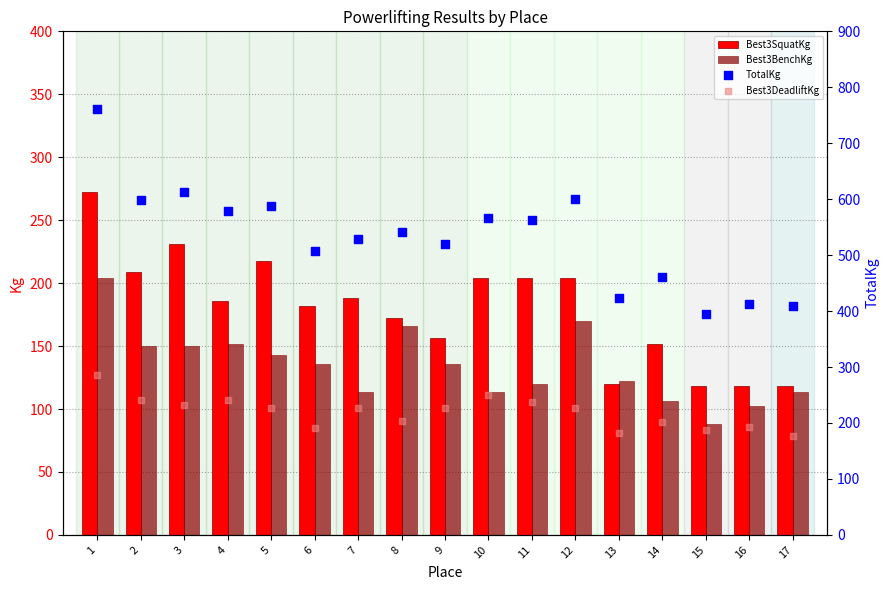

Which series reaches the minimum Y coordinate?

Best3BenchKg